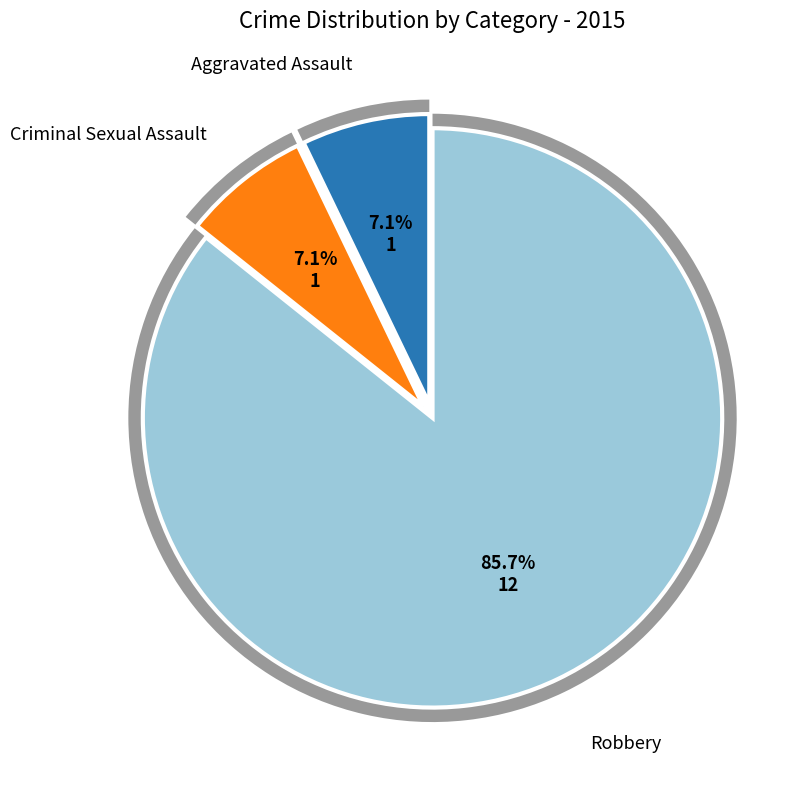

True or false: Aggravated Assault accounts for 7% of the total.

True